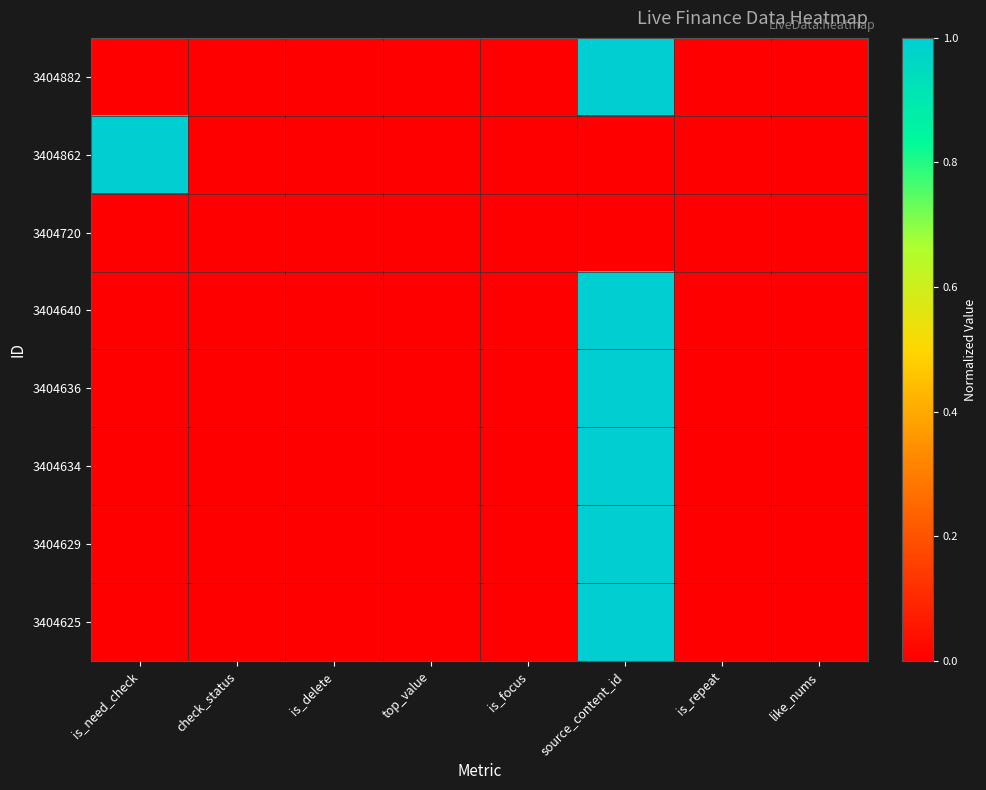

What is the spread (max minus min) of values at is_need_check?

1.0